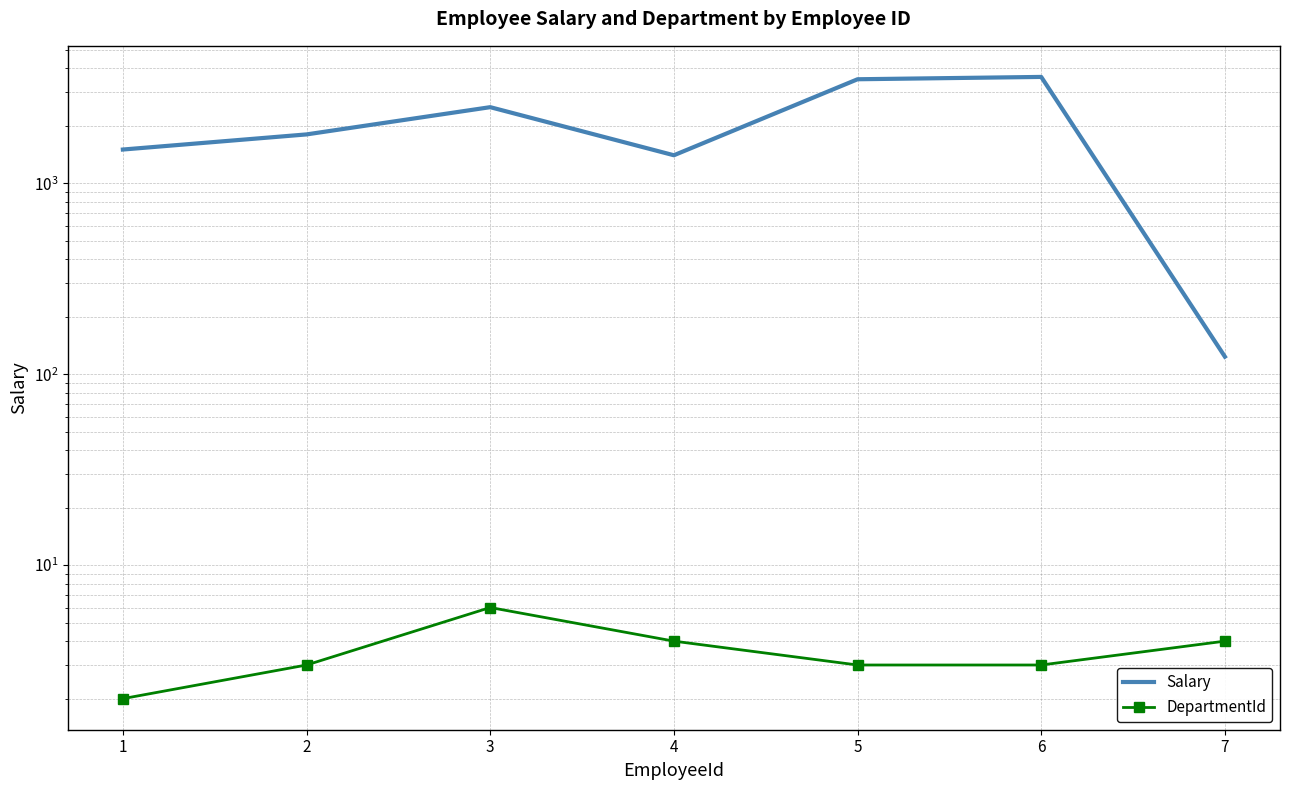

What is the sum of the Salary values at 6 and 5?

7100.0